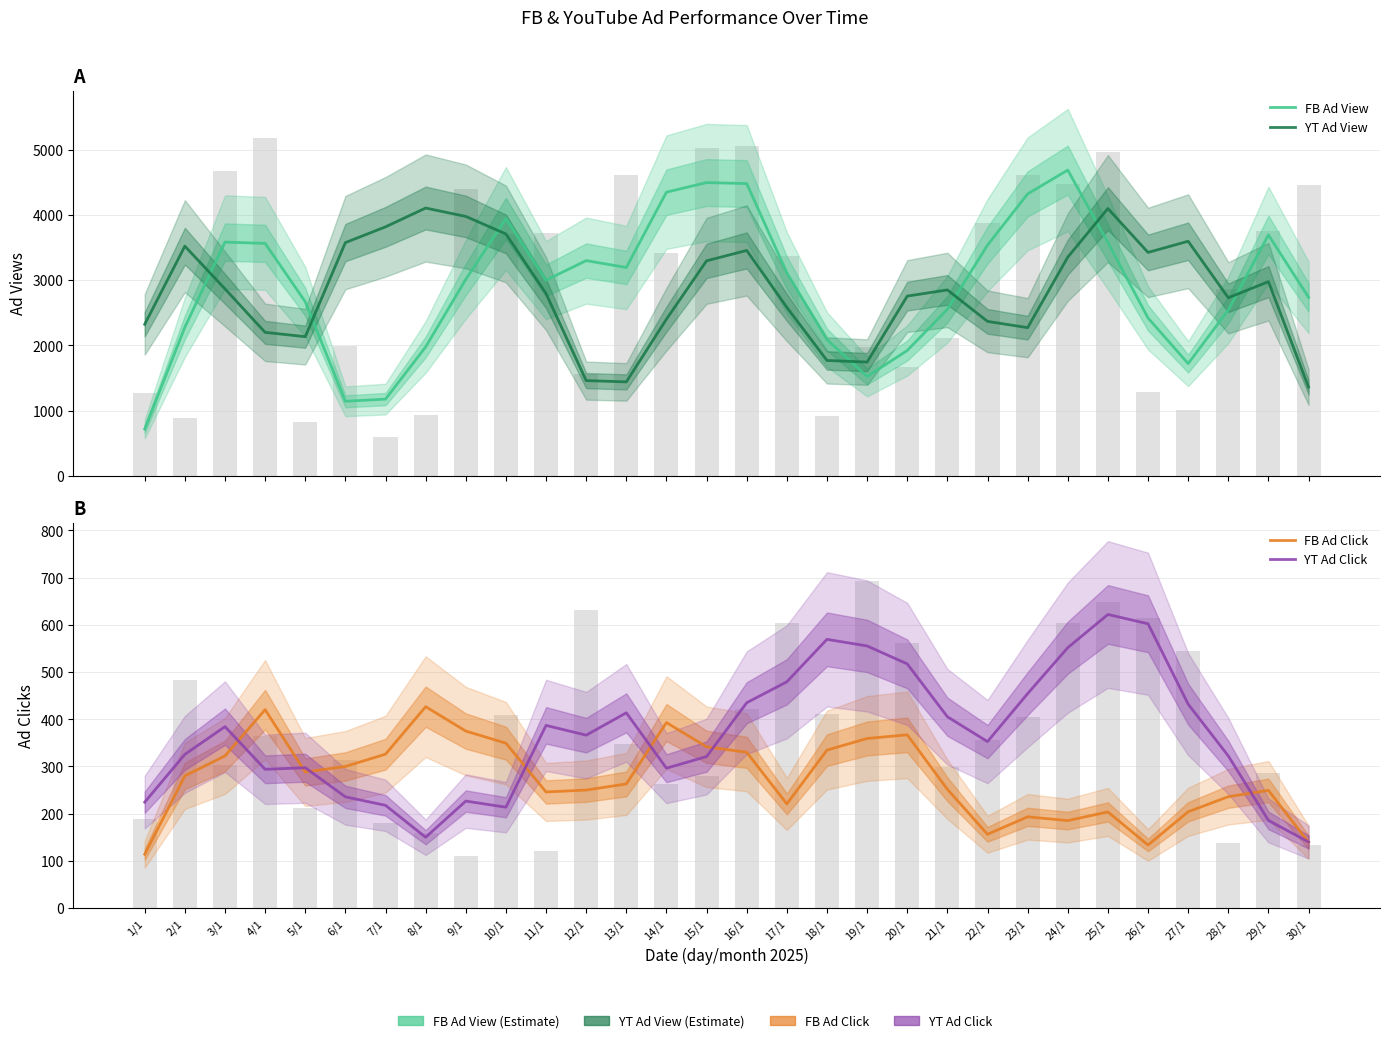

Reading left to right, transcribe all the data shown in this chart.

FB Ad View: 1/1=718.7	2/1=2278.3	3/1=3583.3	4/1=3564.0	5/1=2669.7	6/1=1144.0	7/1=1177.0	8/1=1976.7	9/1=3012.0	10/1=3945.0	11/1=3000.0	12/1=3300.0	13/1=3194.7	14/1=4349.3	15/1=4496.0	16/1=4480.7	17/1=3113.3	18/1=2089.7	19/1=1523.3	20/1=1922.3	21/1=2553.3	22/1=3536.7	23/1=4322.7	24/1=4687.3	25/1=3576.3	26/1=2421.0	27/1=1721.3	28/1=2543.7	29/1=3693.0	30/1=2737.3
YT Ad View: 1/1=2324.0	2/1=3521.3	3/1=2867.0	4/1=2200.3	5/1=2134.0	6/1=3575.7	7/1=3817.3	8/1=4105.7	9/1=3977.3	10/1=3708.3	11/1=2794.0	12/1=1461.0	13/1=1441.0	14/1=2402.3	15/1=3296.7	16/1=3455.7	17/1=2583.0	18/1=1769.3	19/1=1745.0	20/1=2756.0	21/1=2850.7	22/1=2368.7	23/1=2272.3	24/1=3353.3	25/1=4098.0	26/1=3425.3	27/1=3596.7	28/1=2730.7	29/1=2977.3	30/1=1361.0
FB Ad Click: 1/1=114.0	2/1=280.0	3/1=322.3	4/1=420.3	5/1=288.3	6/1=300.0	7/1=326.0	8/1=426.7	9/1=375.0	10/1=349.3	11/1=246.0	12/1=250.0	13/1=263.0	14/1=393.0	15/1=341.7	16/1=330.0	17/1=220.7	18/1=334.7	19/1=359.3	20/1=367.0	21/1=251.7	22/1=156.3	23/1=193.3	24/1=185.3	25/1=203.7	26/1=133.7	27/1=204.0	28/1=236.0	29/1=249.3	30/1=139.3
YT Ad Click: 1/1=224.3	2/1=325.7	3/1=384.3	4/1=294.0	5/1=297.3	6/1=235.7	7/1=217.7	8/1=150.0	9/1=226.7	10/1=213.7	11/1=387.0	12/1=366.3	13/1=413.7	14/1=296.3	15/1=321.0	16/1=435.0	17/1=479.3	18/1=569.3	19/1=555.3	20/1=517.3	21/1=405.3	22/1=352.7	23/1=454.3	24/1=551.7	25/1=622.0	26/1=602.3	27/1=432.0	28/1=322.3	29/1=185.7	30/1=140.0